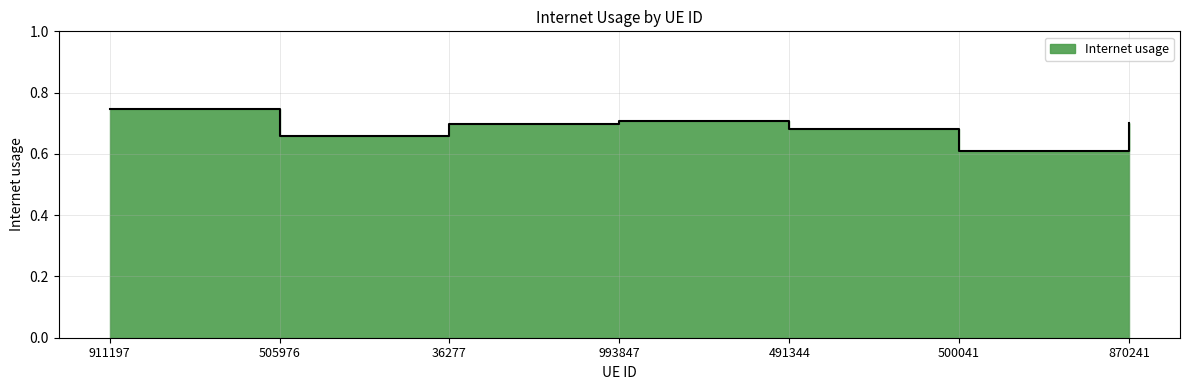

True or false: the data has more than 2 interior local peaks.

False